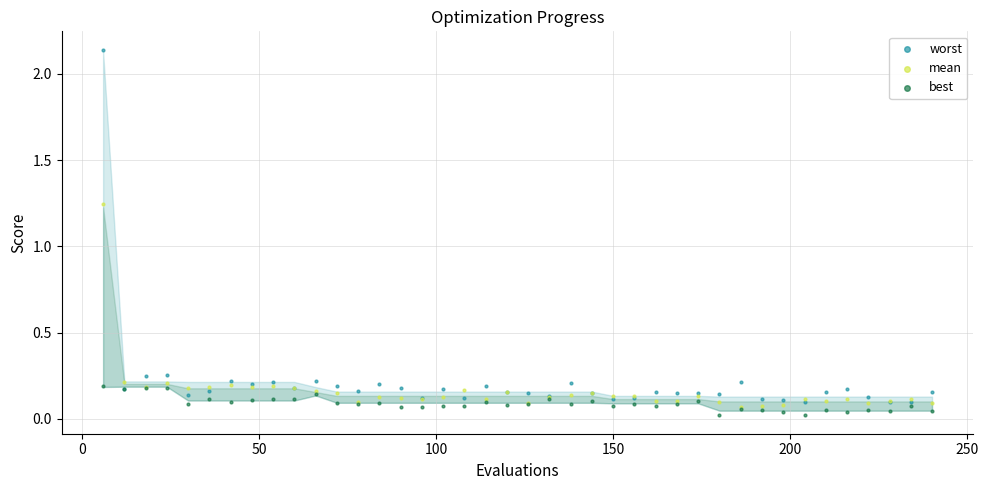

What are all the series names shown in the legend?

worst, mean, best